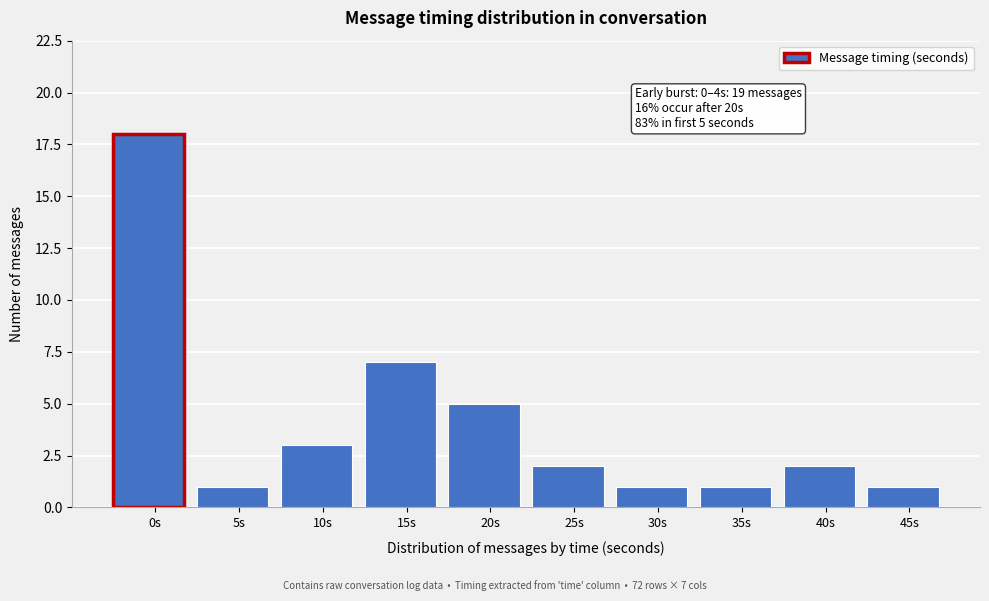

Reading right to left, transcribe all the data shown in this chart.

45s=1	40s=2	35s=1	30s=1	25s=2	20s=5	15s=7	10s=3	5s=1	0s=18